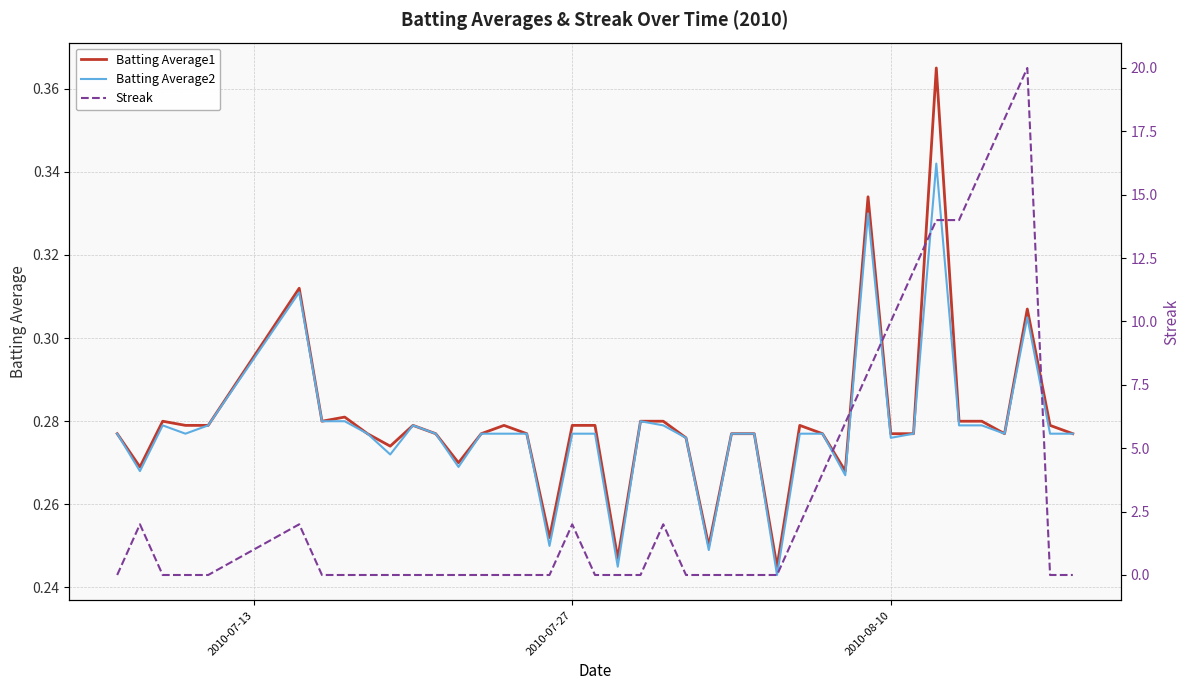

True or false: Batting Average1 and Batting Average2 intersect in this chart.

False